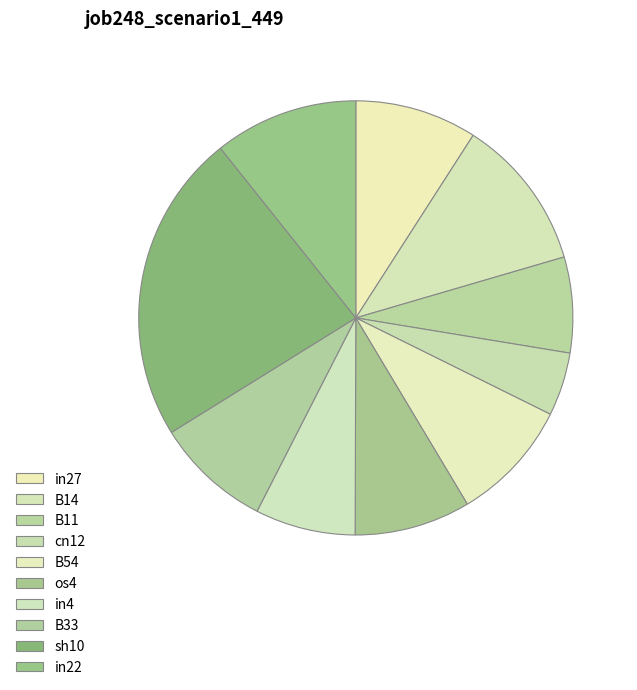

What is the largest slice in the pie chart?

sh10